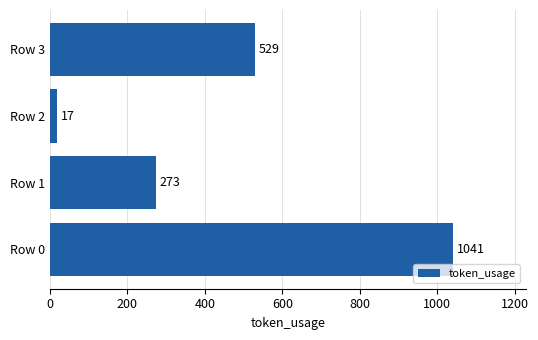

How many series are shown in this chart?

1